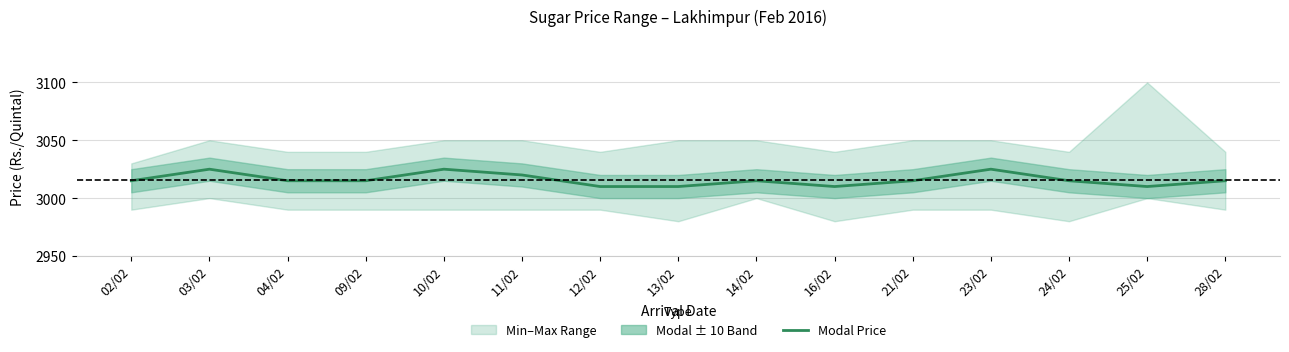

What is the difference between the values at 10/02 and 28/02?

10